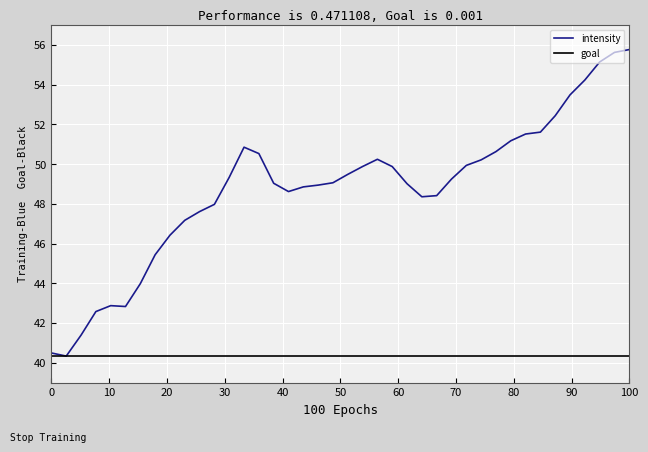

What is the maximum value for intensity?

55.8